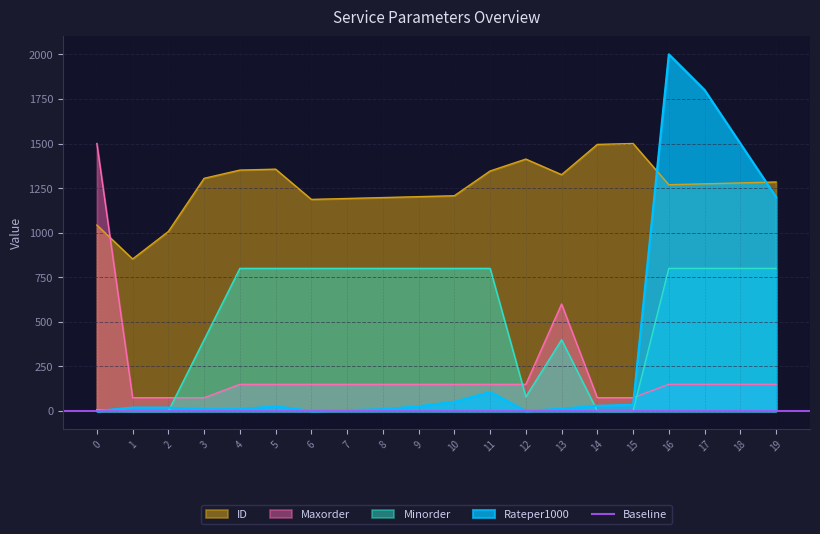

Which series has the largest range (max minus min)?

Rateper1000